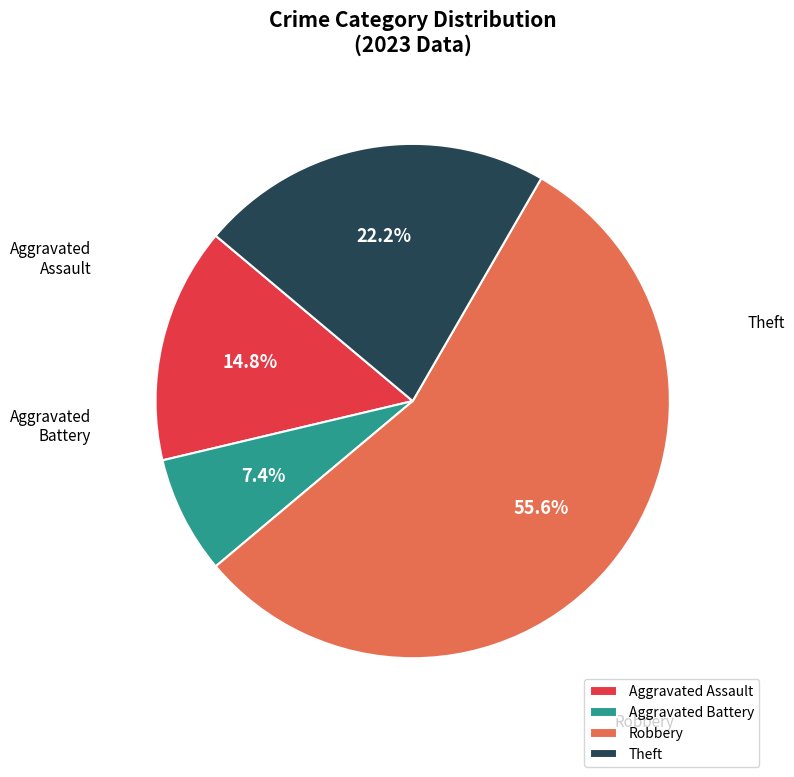

True or false: Aggravated Assault accounts for 15% of the total.

True